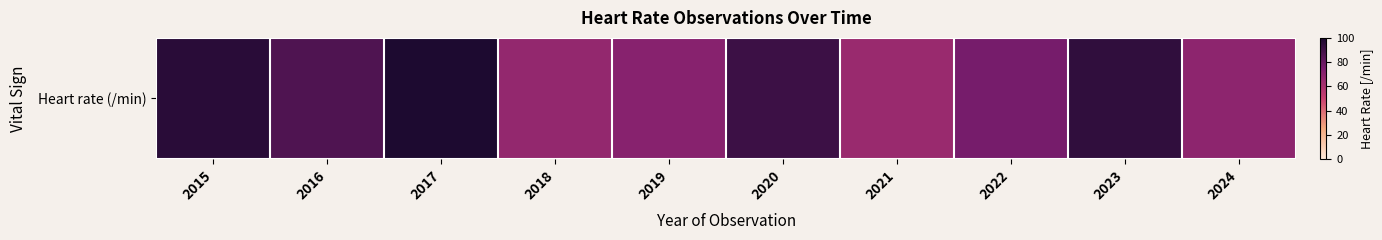

What is the average value?

81